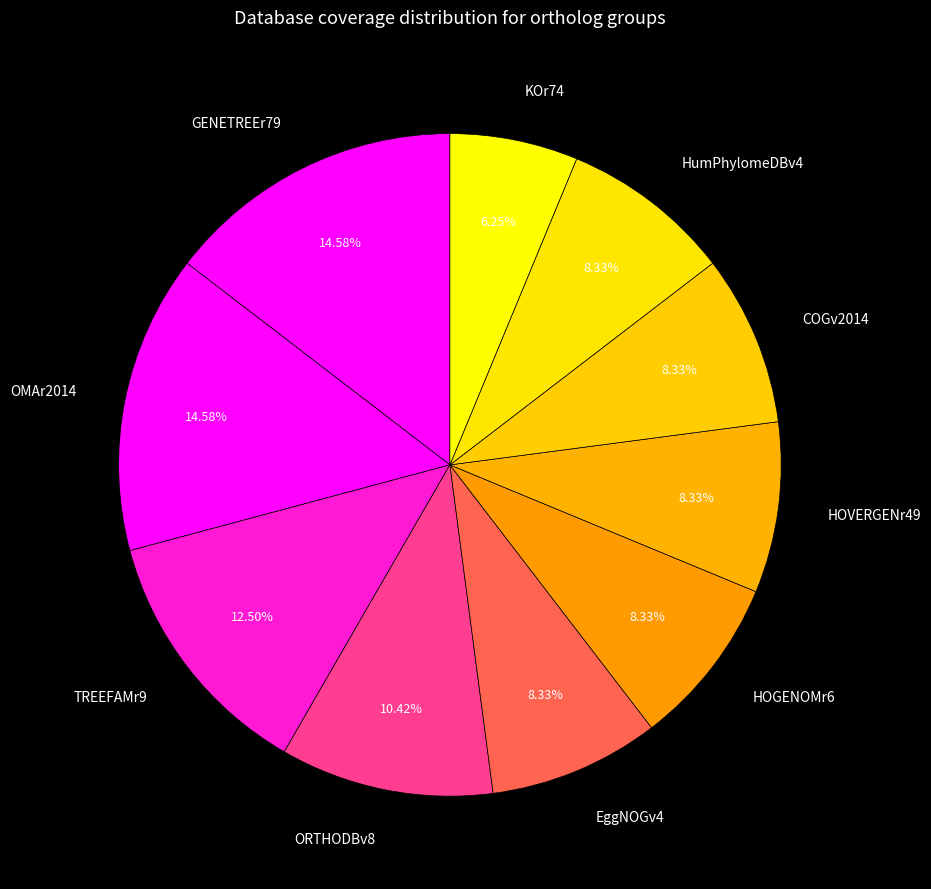

Is EggNOGv4 the majority of the pie?

No